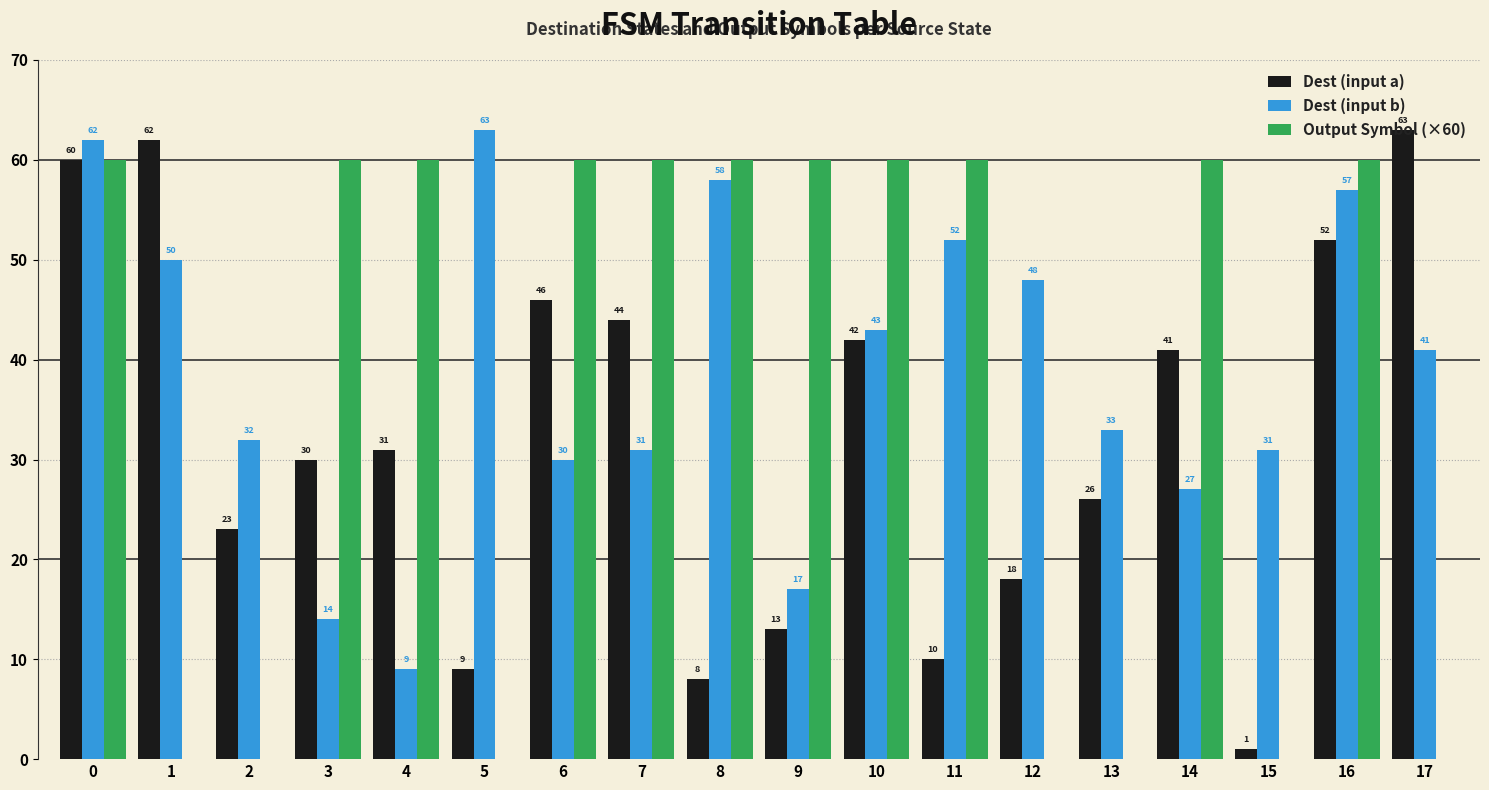

What is the maximum value shown in the chart?

63